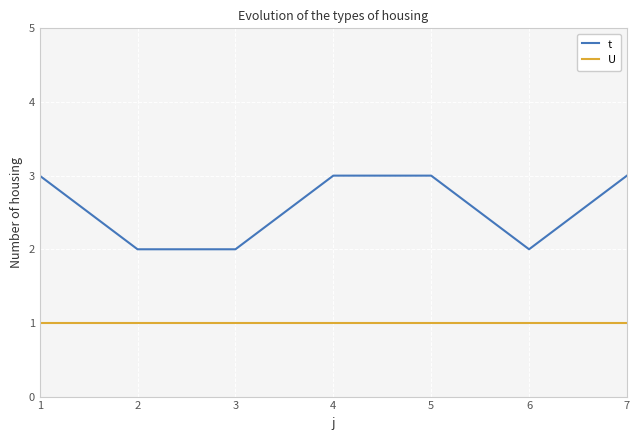

Which series changed the most between 6 and 7?

t